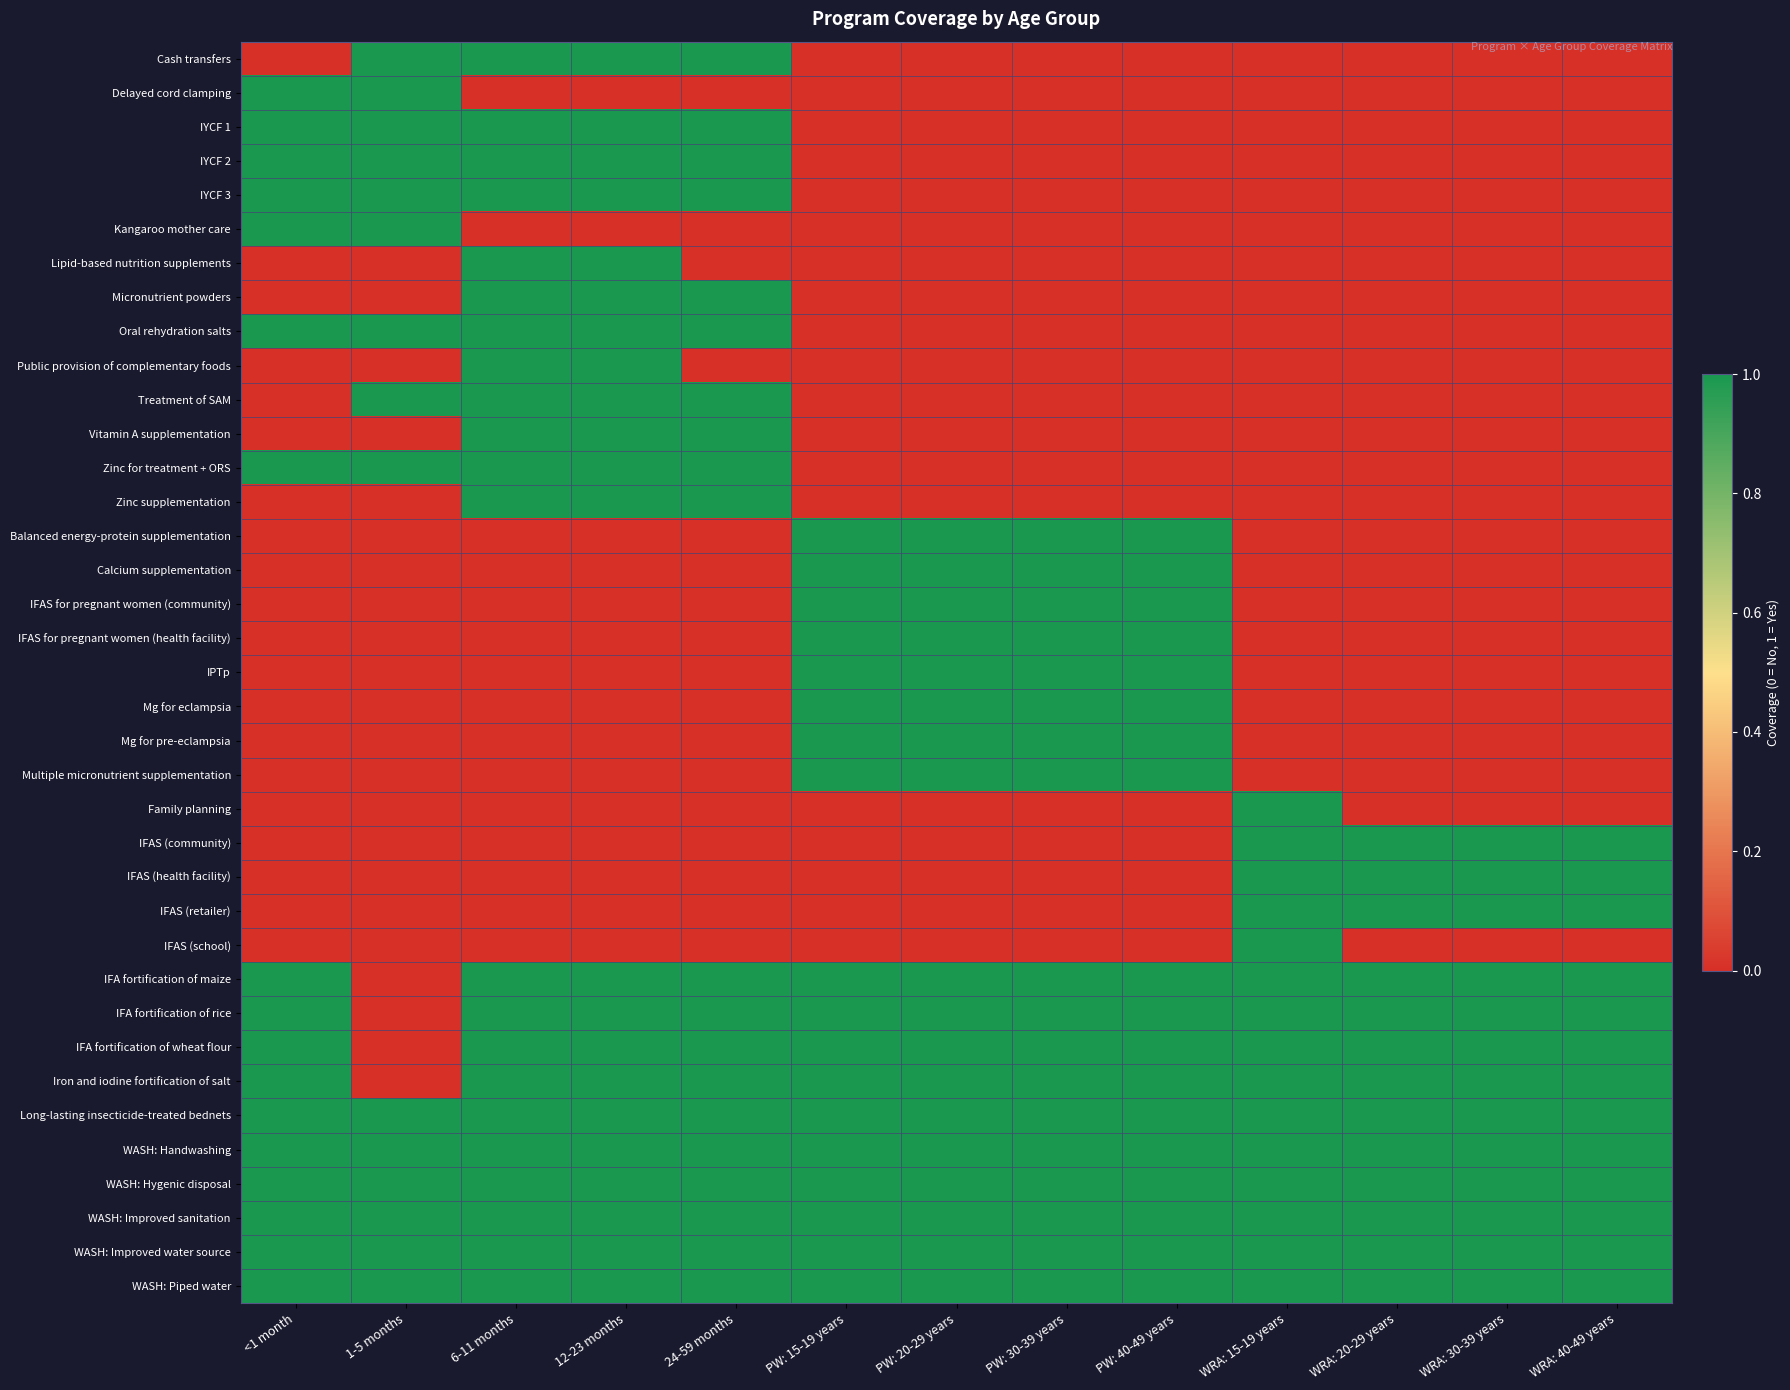

At which category is the sum across all series the highest?

6-11 months